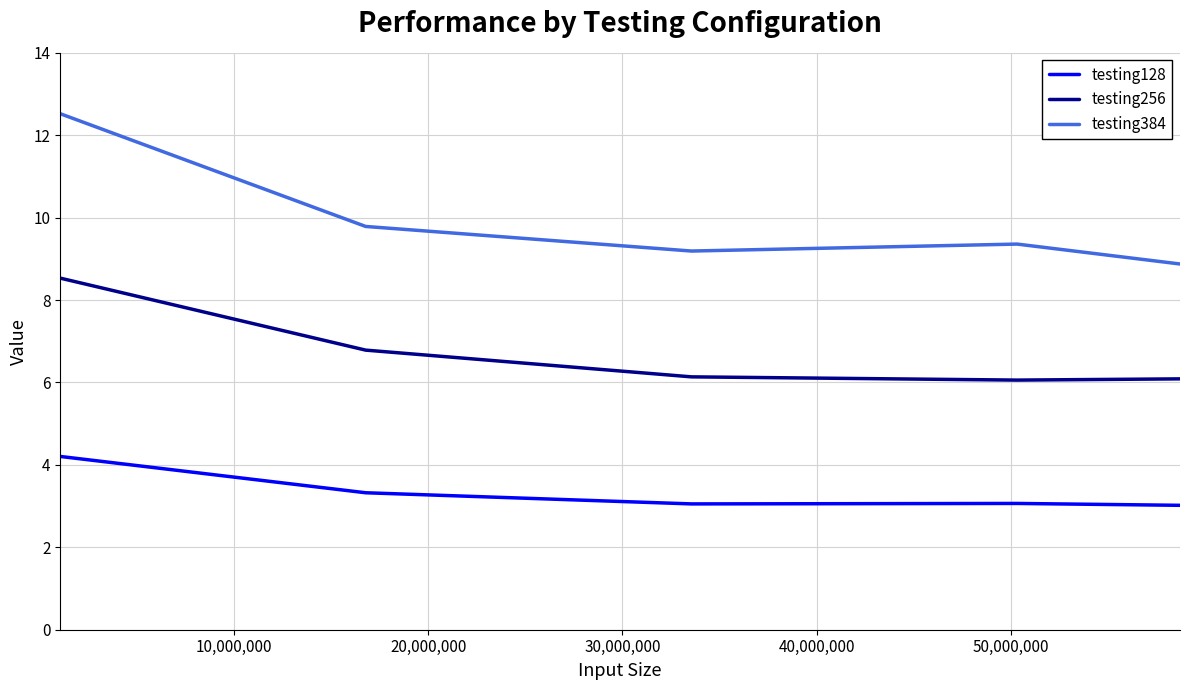

True or false: testing128 and testing384 intersect in this chart.

False